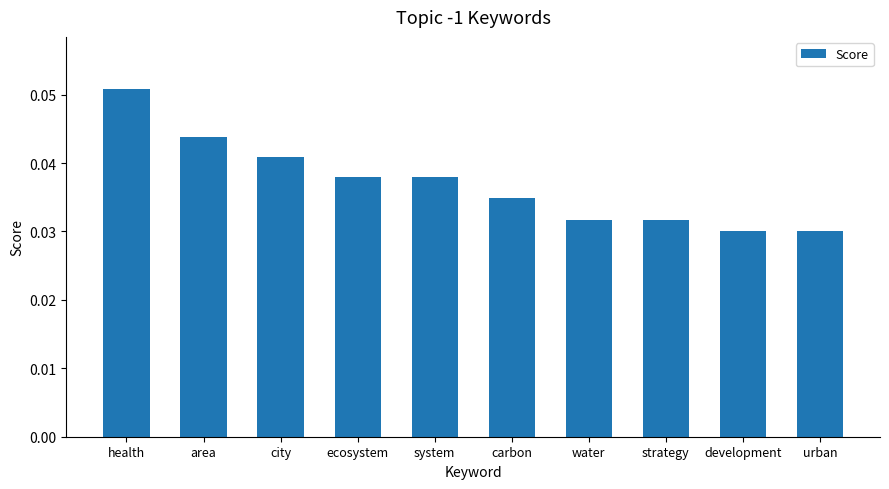

What is the label of the 5th bar from the left?

system